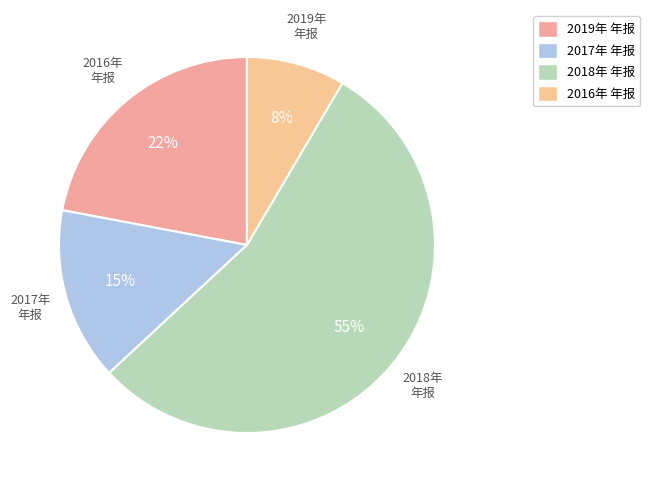

To the nearest percent, what percentage of the pie is 2016年 年报?

8%